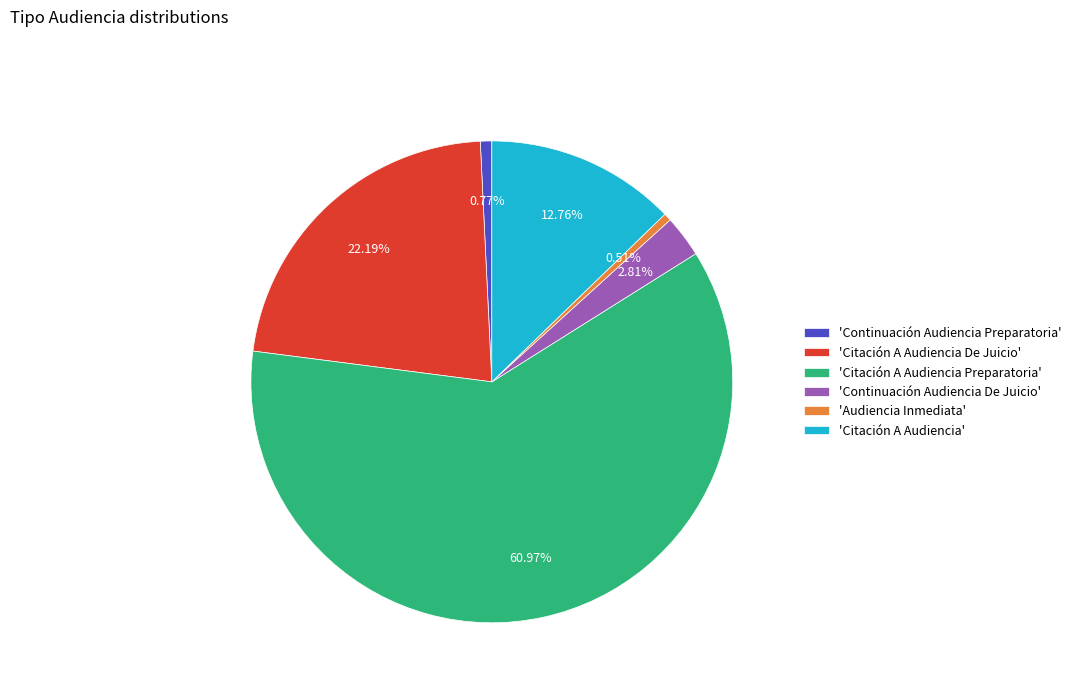

Approximately how many times larger is the value at 'Citación A Audiencia' compared to 'Continuación Audiencia Preparatoria'?

16.7